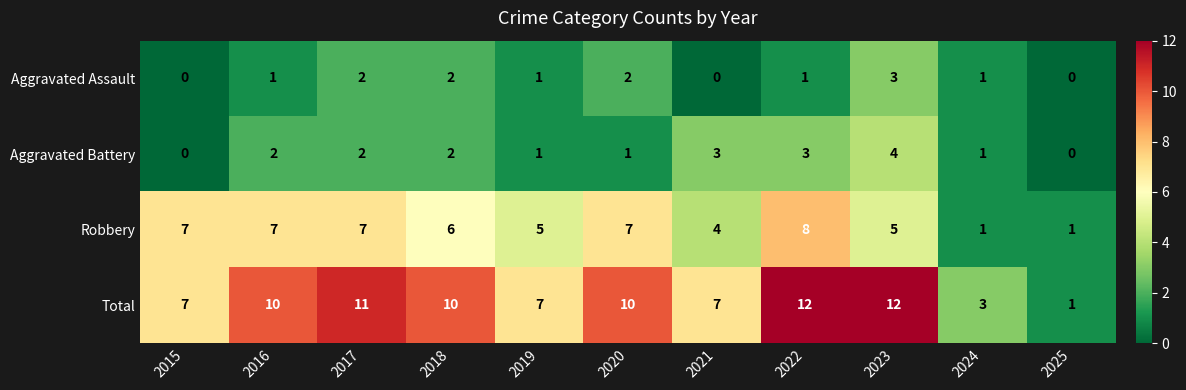

The Aggravated Battery series shows 2 at 2017. True or false?

True